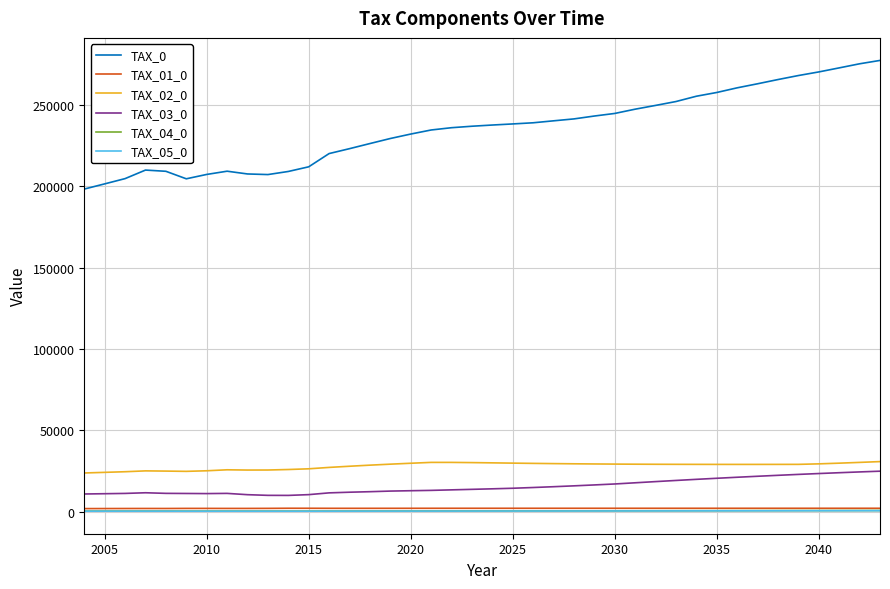

Which series has the largest range (max minus min)?

TAX_0